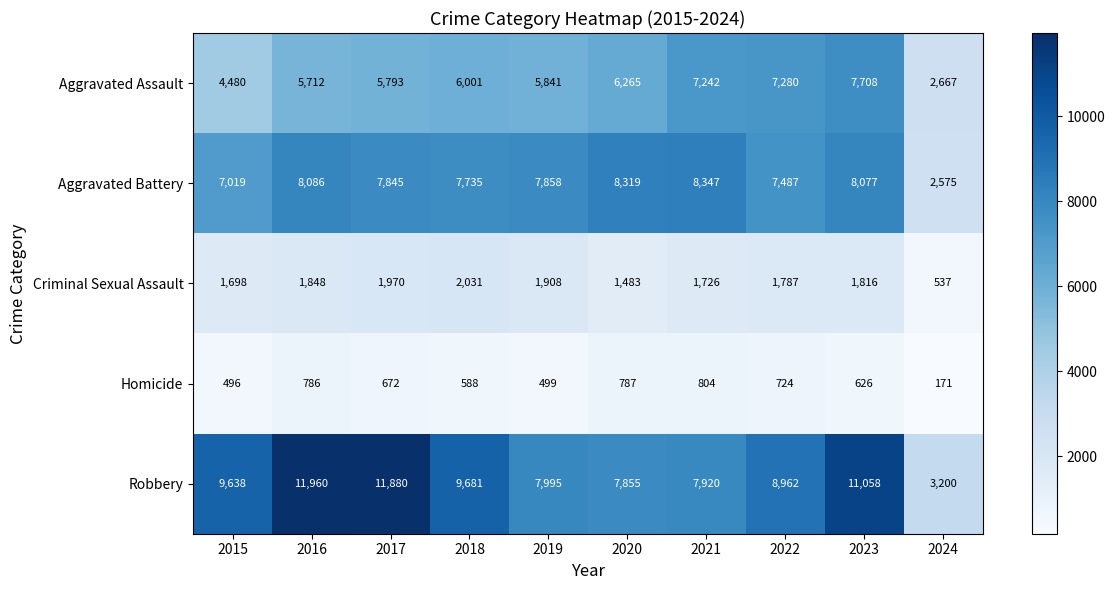

What is the average value of the Aggravated Battery series?

7335